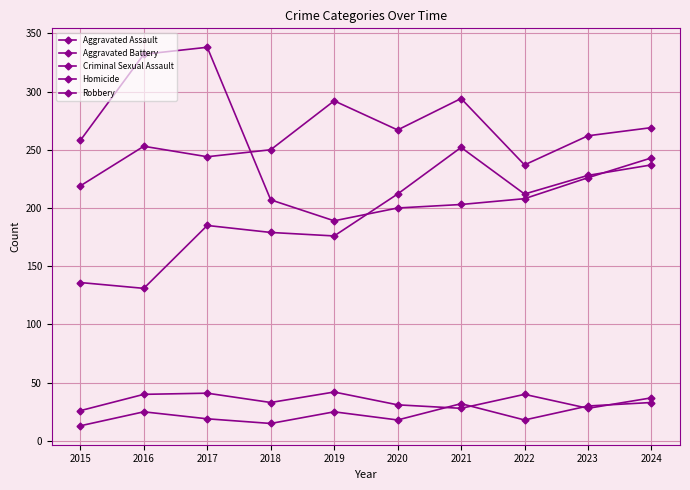

At which category does the chart reach its minimum across all series?

2015